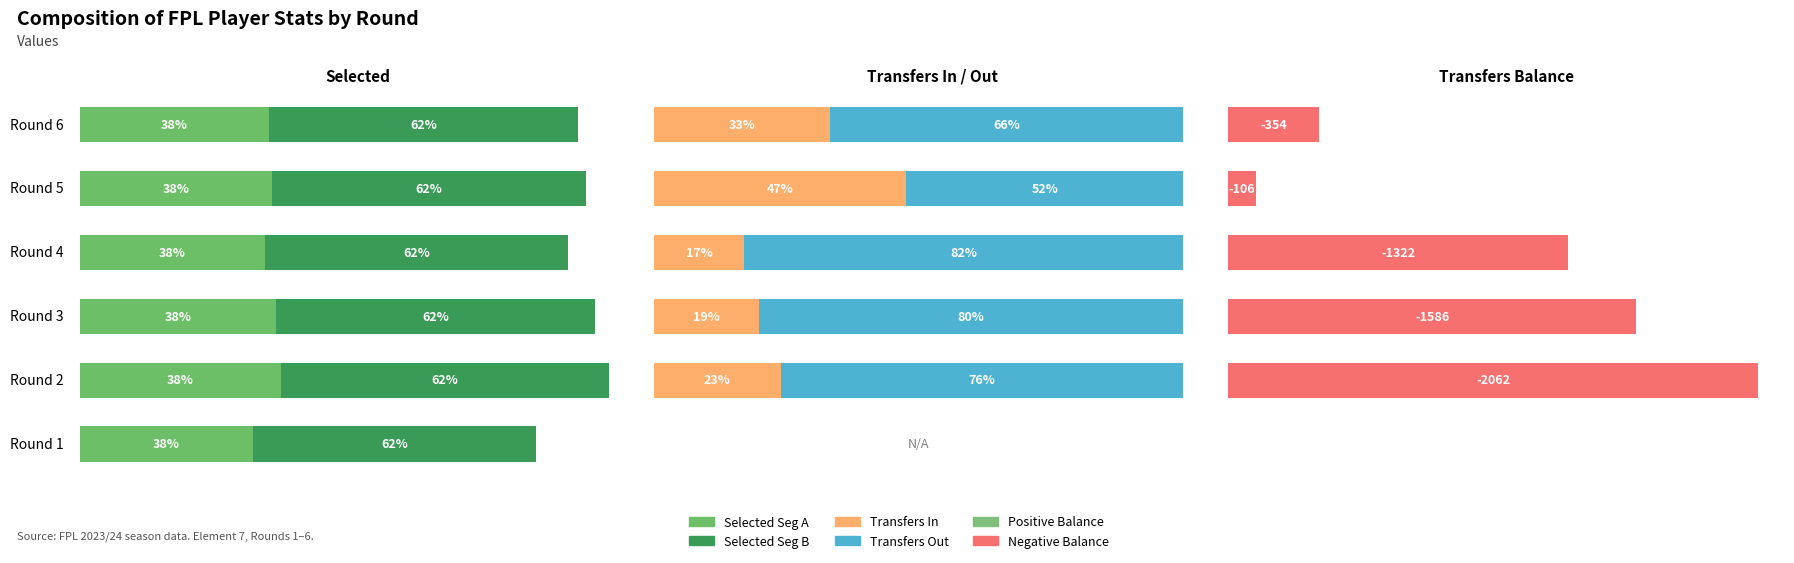

What is the average value of the Transfers In series?

0.2